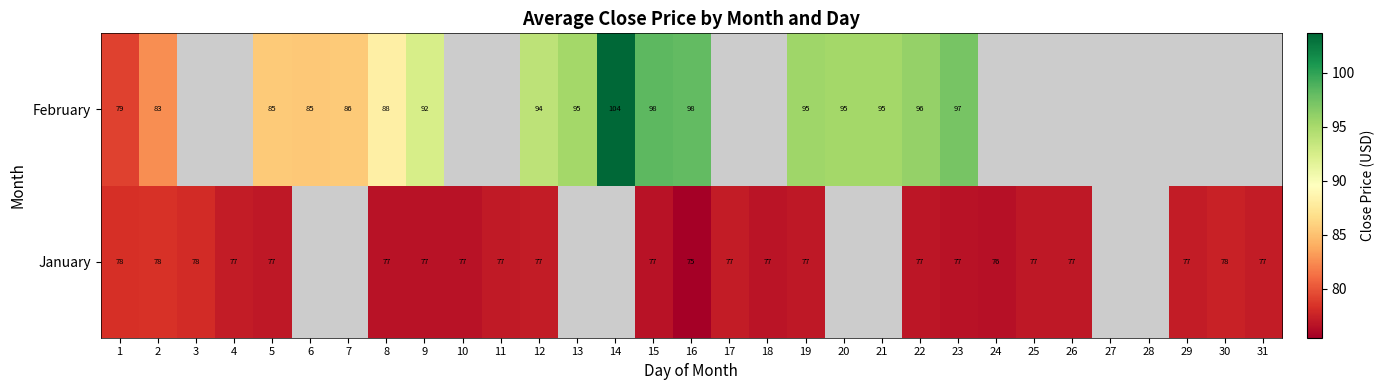

The value of January at 2 is 126.7. True or false?

False